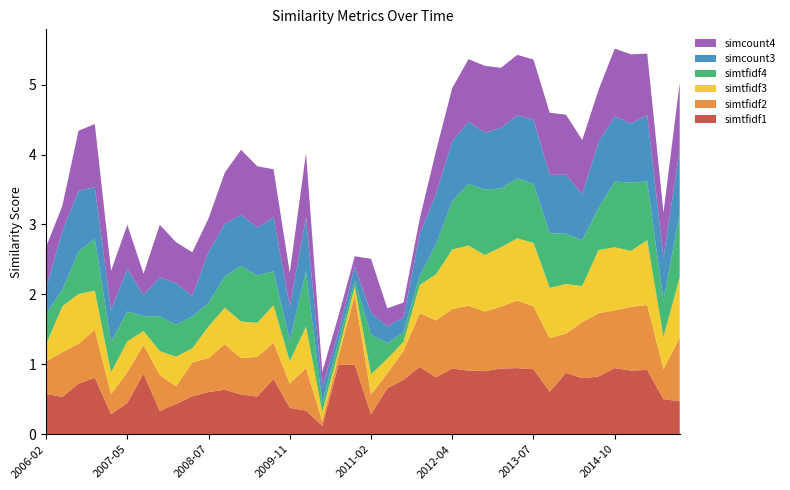

Reading right to left, list all the values displayed in this chart.

simtfidf1: 0.5	0.5	0.9	0.9	0.9	0.8	0.8	0.9	0.6	0.9	0.9	0.9	0.9	0.9	0.9	0.8	1.0	0.8	0.7	0.3	1.0	1.0	0.1	0.3	0.4	0.8	0.5	0.6	0.6	0.6	0.5	0.4	0.3	0.9	0.4	0.3	0.8	0.7	0.5	0.6
simtfidf2: 0.9	0.4	0.9	0.9	0.8	0.9	0.8	0.6	0.8	0.9	1.0	0.9	0.9	0.9	0.9	0.8	0.8	0.4	0.2	0.3	1.0	0.1	0.1	0.6	0.3	0.5	0.6	0.5	0.7	0.5	0.5	0.3	0.5	0.4	0.4	0.3	0.7	0.6	0.6	0.5
simtfidf3: 0.9	0.5	0.9	0.8	0.9	0.9	0.5	0.7	0.7	0.9	0.9	0.9	0.8	0.9	0.9	0.7	0.4	0.1	0.2	0.3	0.1	0.1	0.1	0.6	0.3	0.5	0.5	0.5	0.5	0.5	0.2	0.4	0.3	0.2	0.4	0.3	0.6	0.7	0.7	0.2
simtfidf4: 0.9	0.5	0.8	1.0	0.9	0.6	0.7	0.7	0.8	0.8	0.9	0.8	0.9	0.9	0.7	0.4	0.1	0.1	0.2	0.6	0.1	0.1	0.1	0.8	0.3	0.5	0.7	0.8	0.4	0.3	0.5	0.5	0.5	0.2	0.4	0.4	0.7	0.6	0.2	0.4
simcount3: 0.9	0.6	1.0	0.8	0.9	0.9	0.7	0.8	0.8	0.9	0.9	0.9	0.8	0.9	0.9	0.7	0.6	0.2	0.2	0.3	0.2	0.1	0.2	0.8	0.5	0.8	0.7	0.7	0.8	0.7	0.3	0.6	0.6	0.3	0.6	0.5	0.7	0.9	0.8	0.4
simcount4: 0.9	0.6	0.9	1.0	1.0	0.7	0.8	0.9	0.9	0.9	0.9	0.9	1.0	0.9	0.8	0.6	0.2	0.2	0.3	0.8	0.1	0.2	0.2	0.9	0.5	0.7	0.9	0.9	0.7	0.5	0.6	0.6	0.8	0.3	0.6	0.6	0.9	0.9	0.4	0.6